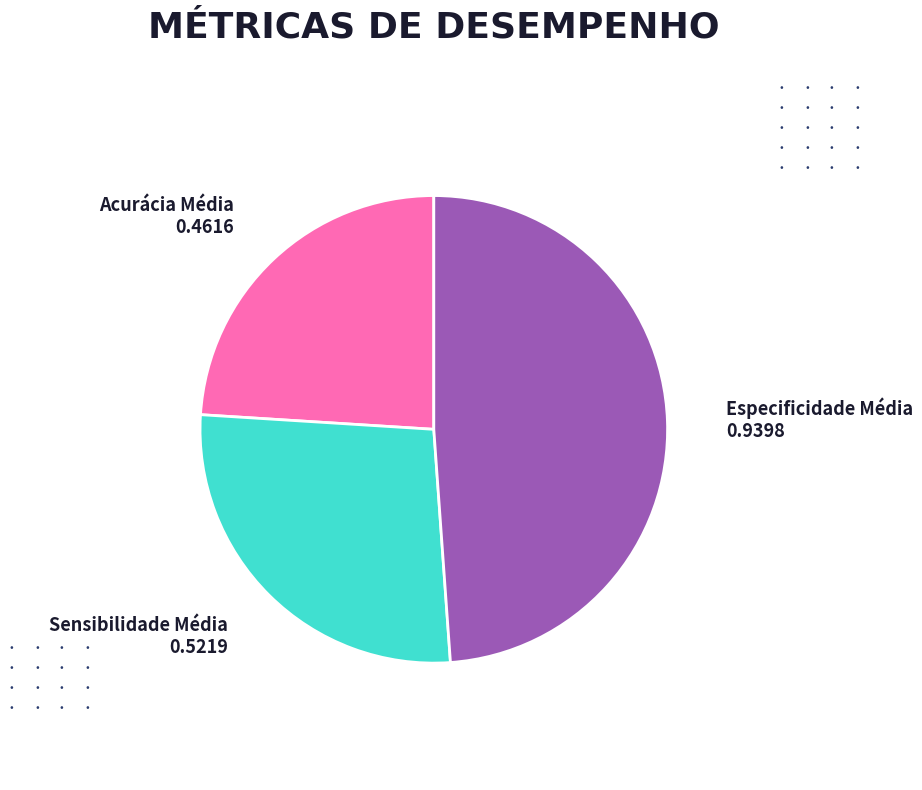

Count the number of slices in the pie.

3